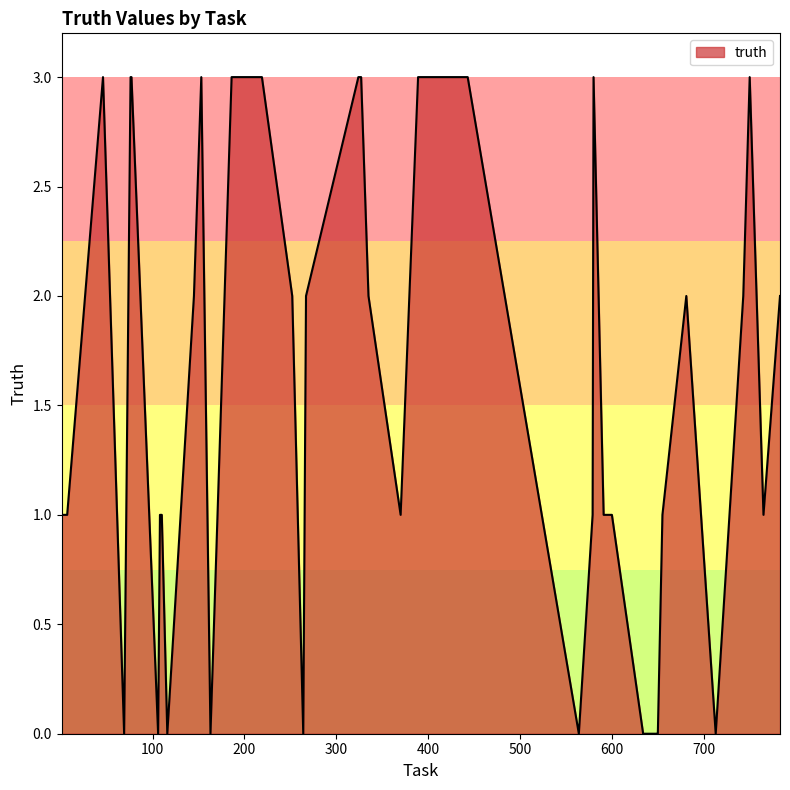

Reading left to right, list all the values displayed in this chart.

1	1	3	0	3	3	0	1	1	0	2	3	0	3	3	3	2	0	2	3	3	2	1	3	3	0	1	3	1	1	0	0	0	1	2	0	2	3	1	2